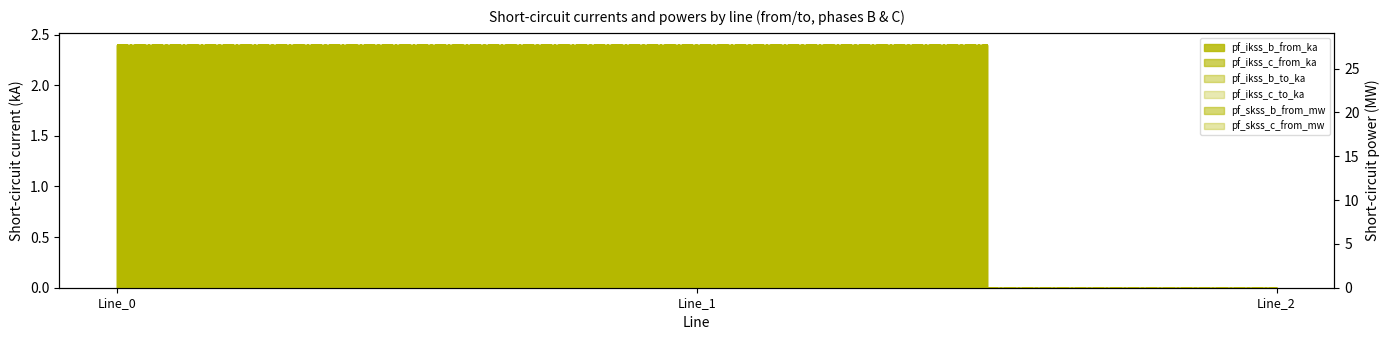

Which category has the highest value in the pf_skss_c_from_mw series?

Line_1